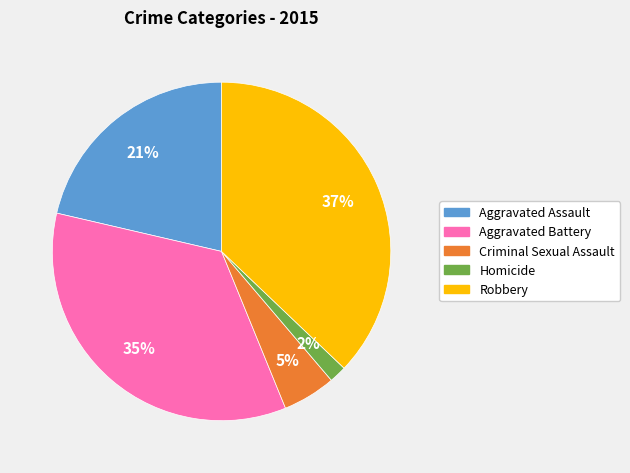

Is it true that Robbery is 29% of the pie?

False